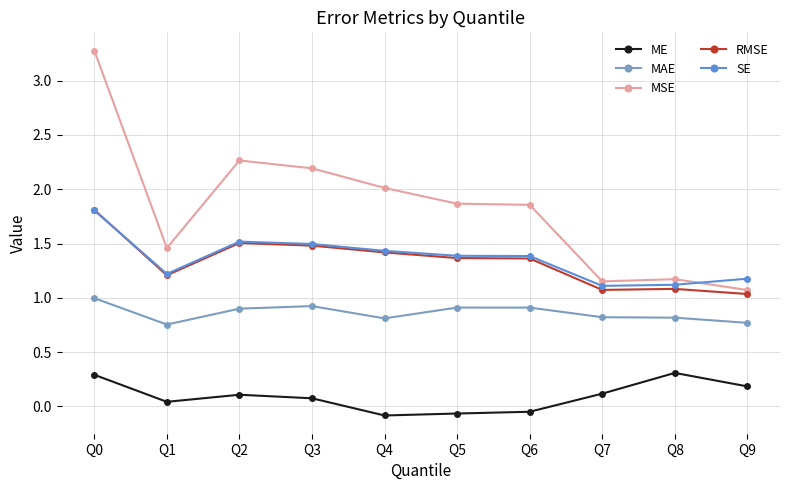

Which series has the largest range (max minus min)?

MSE